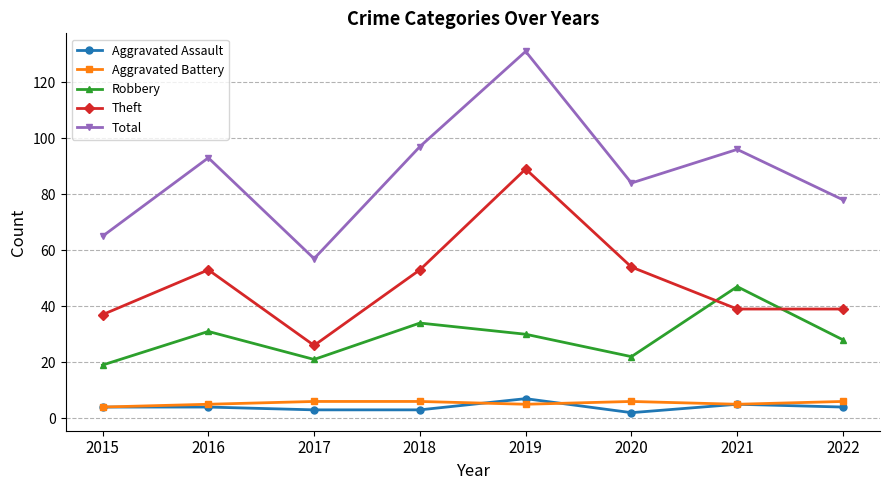

At which category does Theft reach its first local peak?

2016